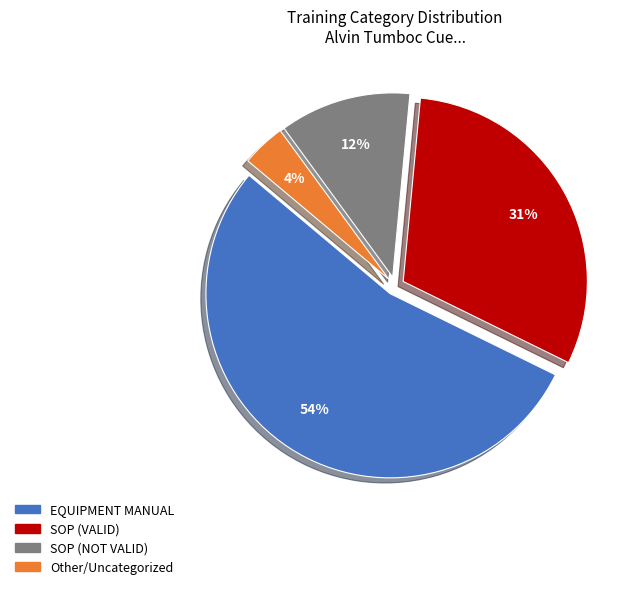

To the nearest percent, what is the average slice percentage?

25%